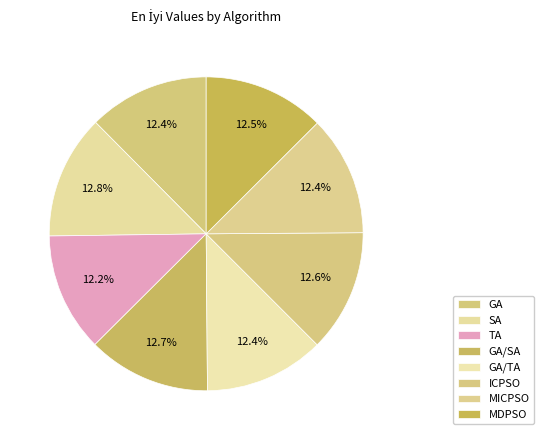

Is it true that ICPSO is 13% of the pie?

True